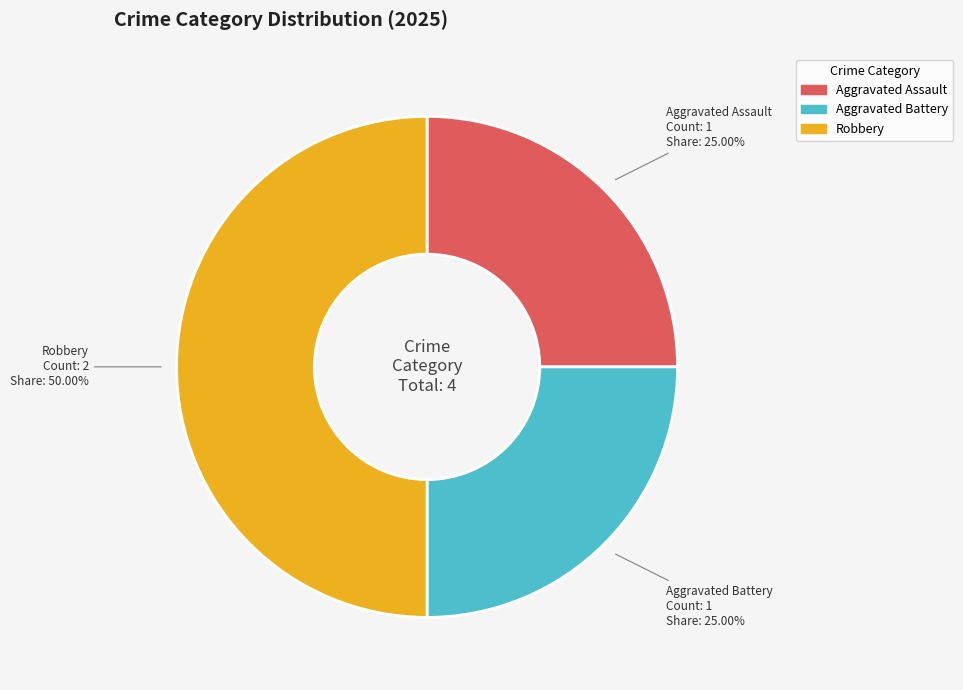

Is there any slice that represents more than half of the pie?

No